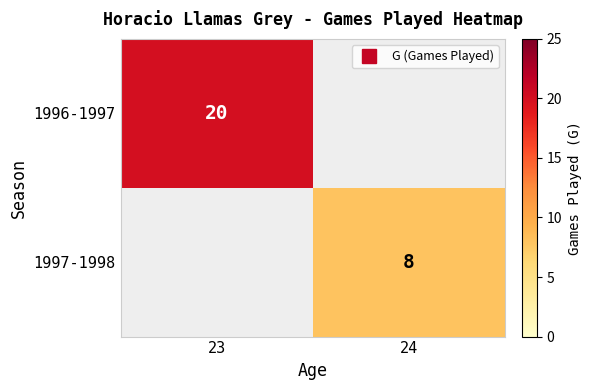

What is the sum of all 1997-1998 values?

8